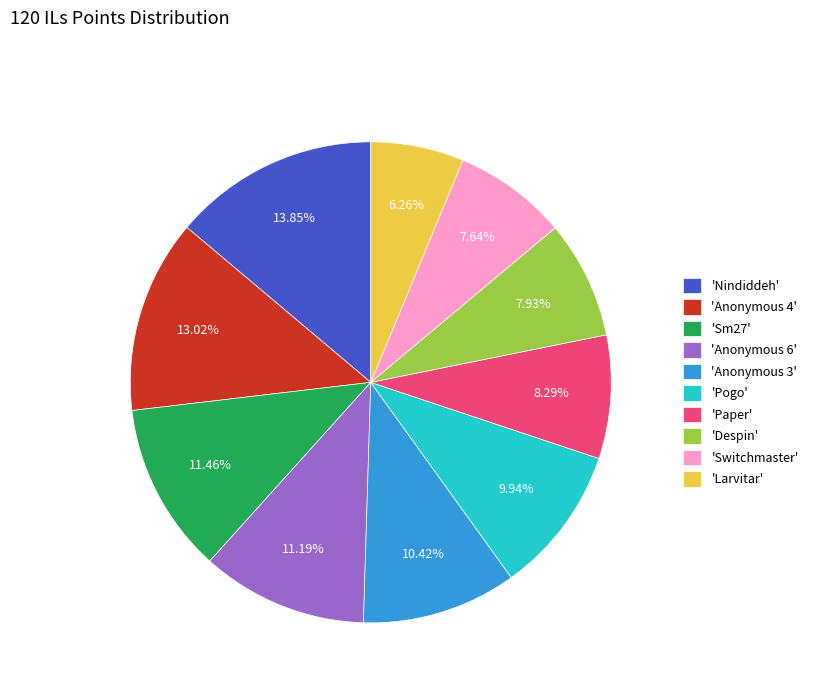

How many slices are in this pie chart?

10